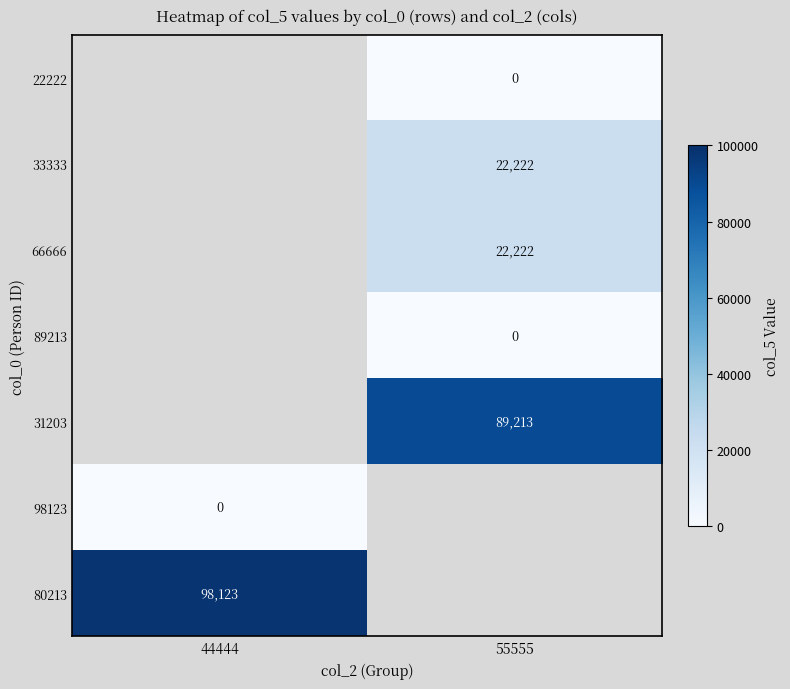

Is it true that 31203 equals 137541 at 55555?

False